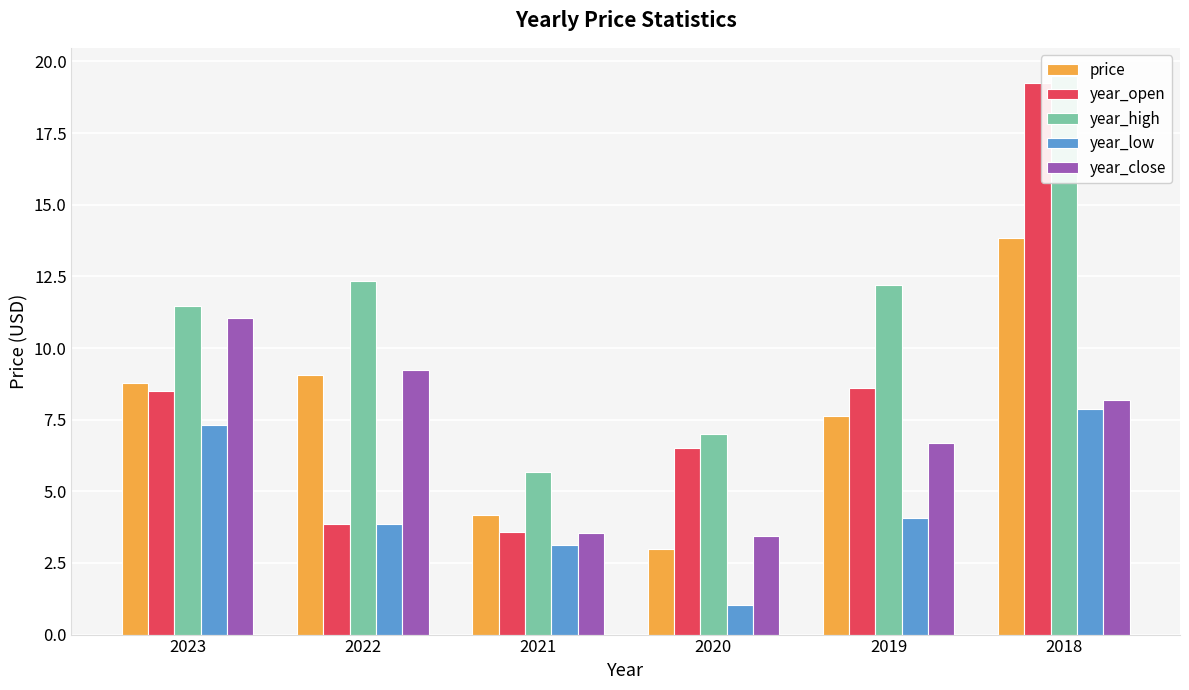

Reading left to right, list all the values displayed in this chart.

price: 8.8	9.1	4.2	3.0	7.6	13.8
year_open: 8.5	3.9	3.6	6.5	8.6	19.3
year_high: 11.4	12.3	5.7	7.0	12.2	19.5
year_low: 7.3	3.9	3.1	1.0	4.1	7.9
year_close: 11.0	9.2	3.5	3.4	6.7	8.2